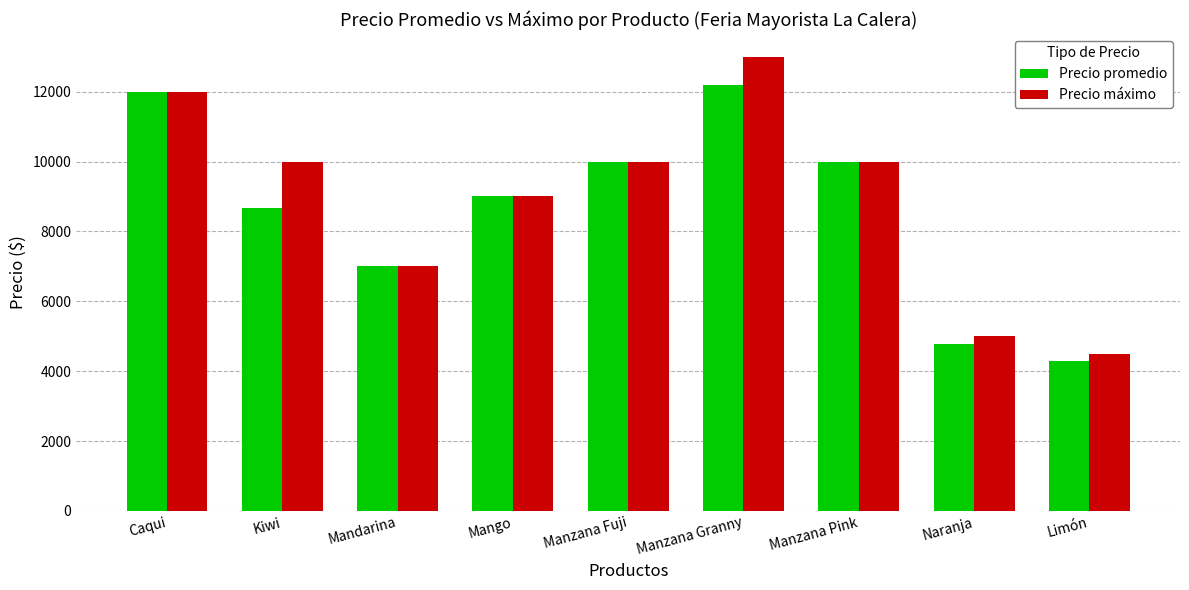

Reading left to right, what are all the values shown in this chart?

Precio promedio: 12000	8667	7000	9000	10000	12200	10000	4778	4286
Precio máximo: 12000	10000	7000	9000	10000	13000	10000	5000	4500